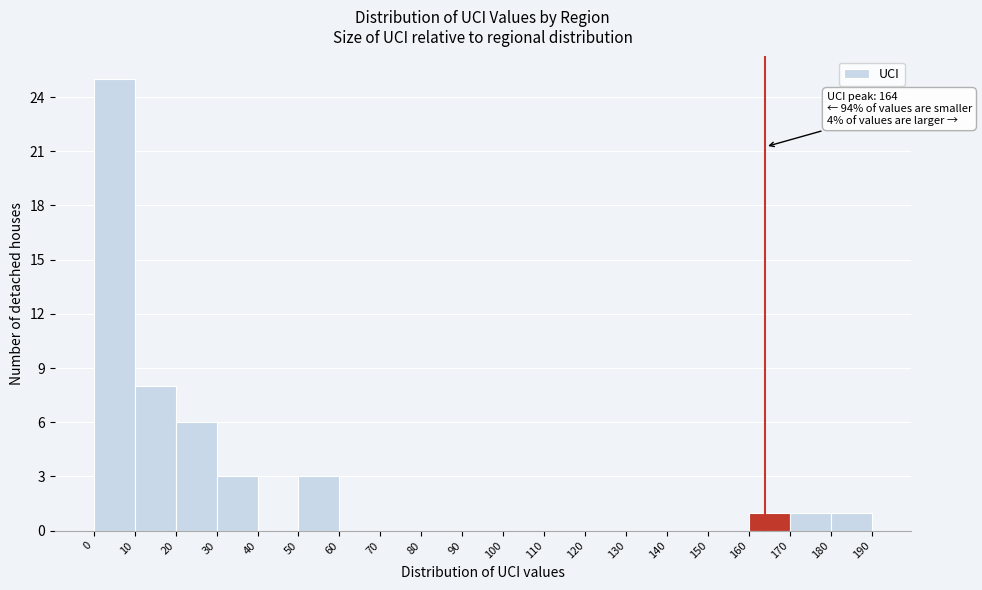

Which range on the x-axis has the tallest bar?

0 to 10